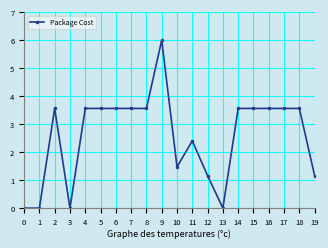

What is the maximum value shown in the chart?

6.0